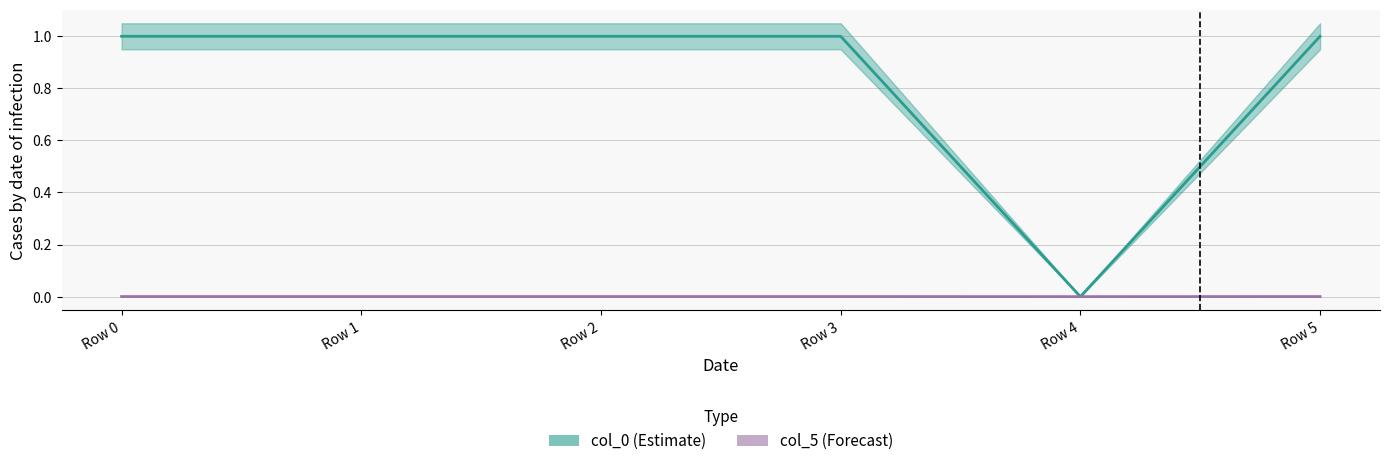

What value does the col_0 series have at Row 5?

1.0